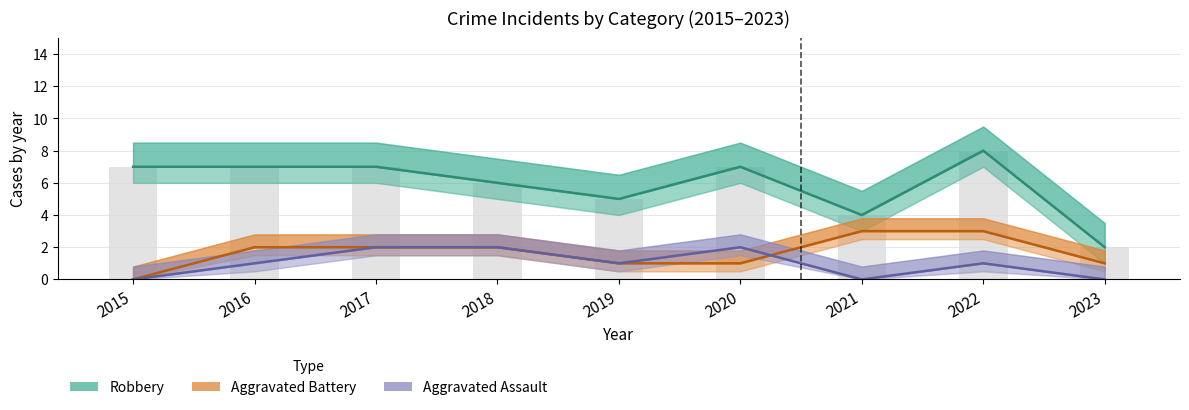

What is the sum of all Robbery values?

53